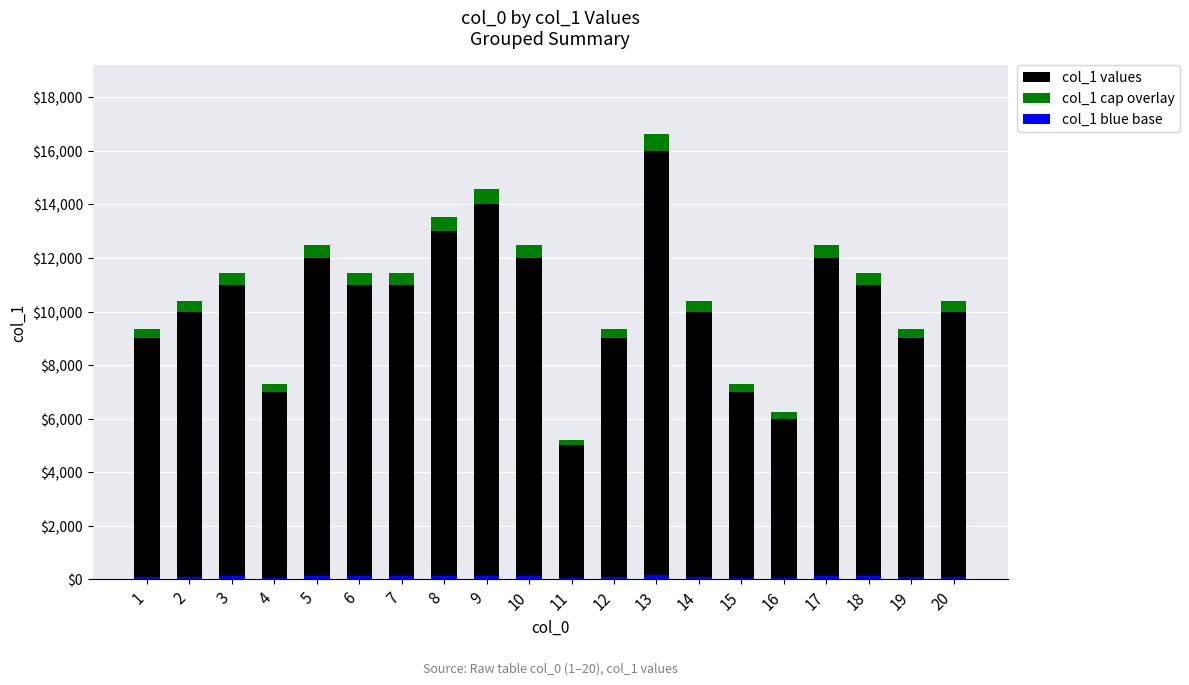

At which label does col_1 cap overlay reach its minimum?

11